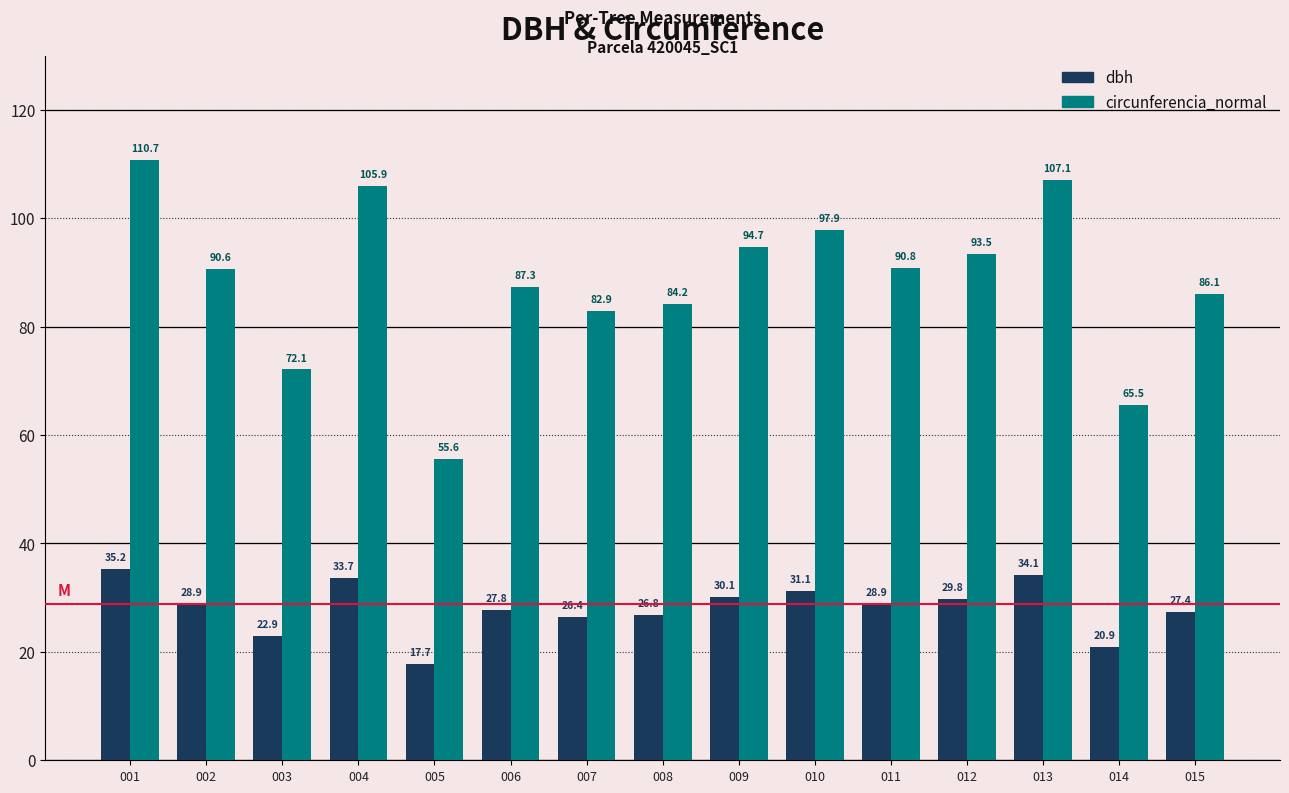

The value of dbh at 012 is 29.8. True or false?

True